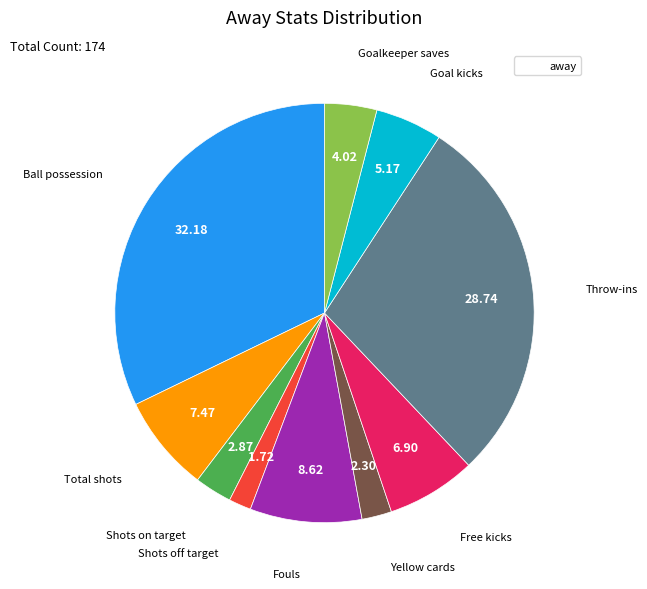

Count the number of slices in the pie.

10